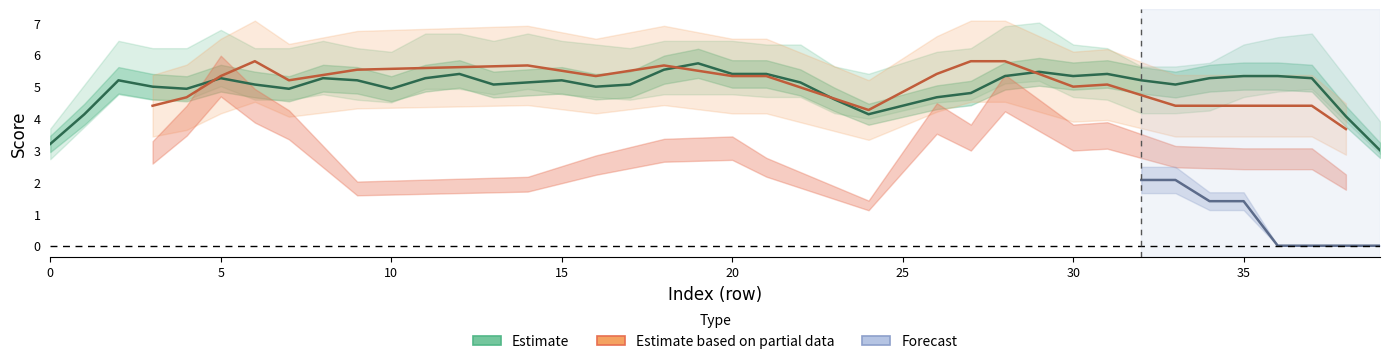

What is the value of the M point at the 29th from the left?

5.7